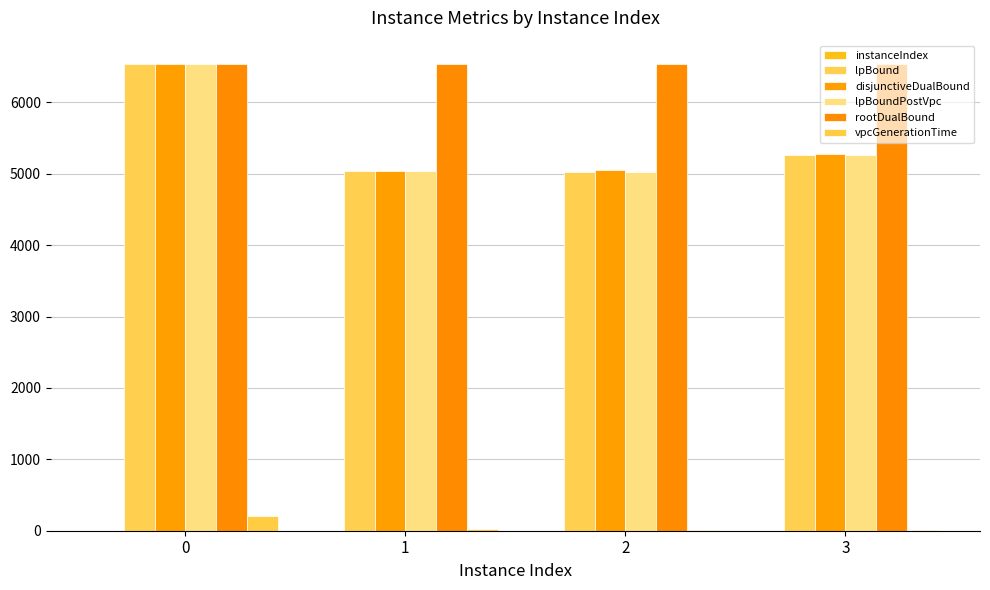

What is the value of the vpcGenerationTime bar at the 2nd from the left?

20.7